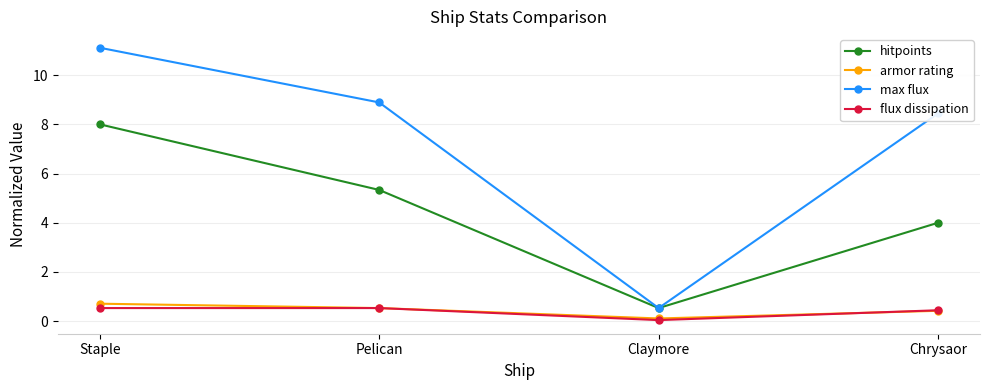

What is the spread (max minus min) of values at Staple?

10.6